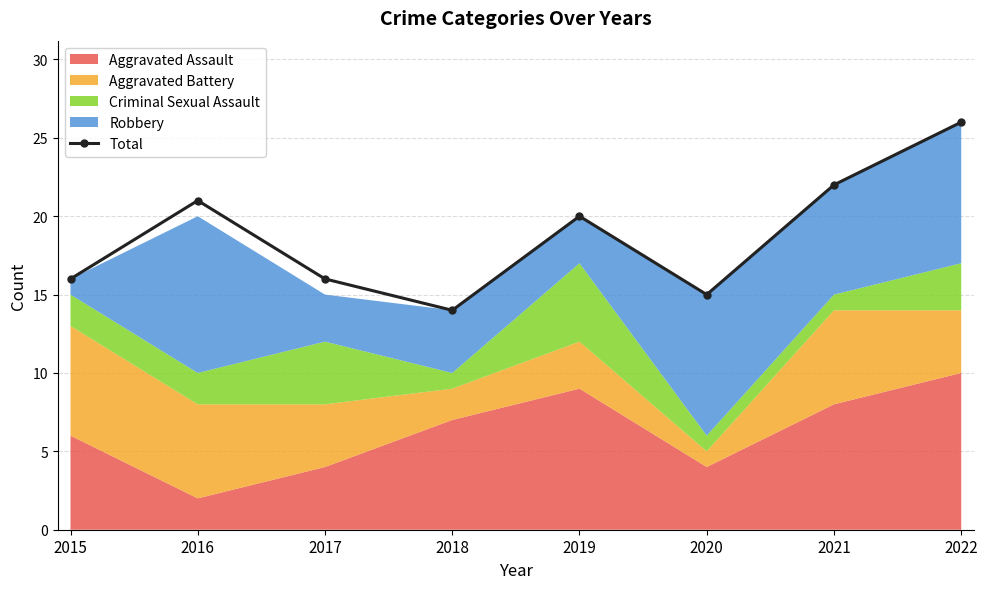

Reading left to right, extract all data points from this chart.

2015=16	2016=21	2017=16	2018=14	2019=20	2020=15	2021=22	2022=26